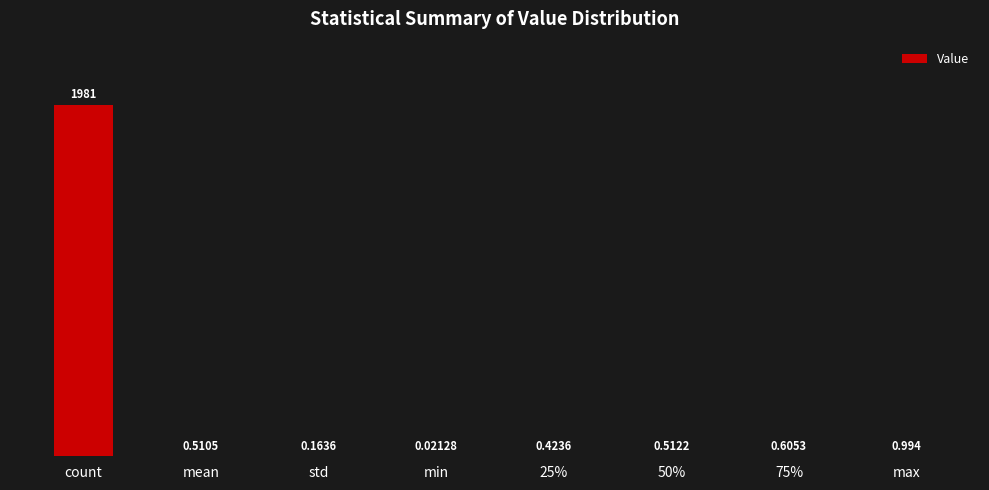

Which has a higher value, std or max?

max